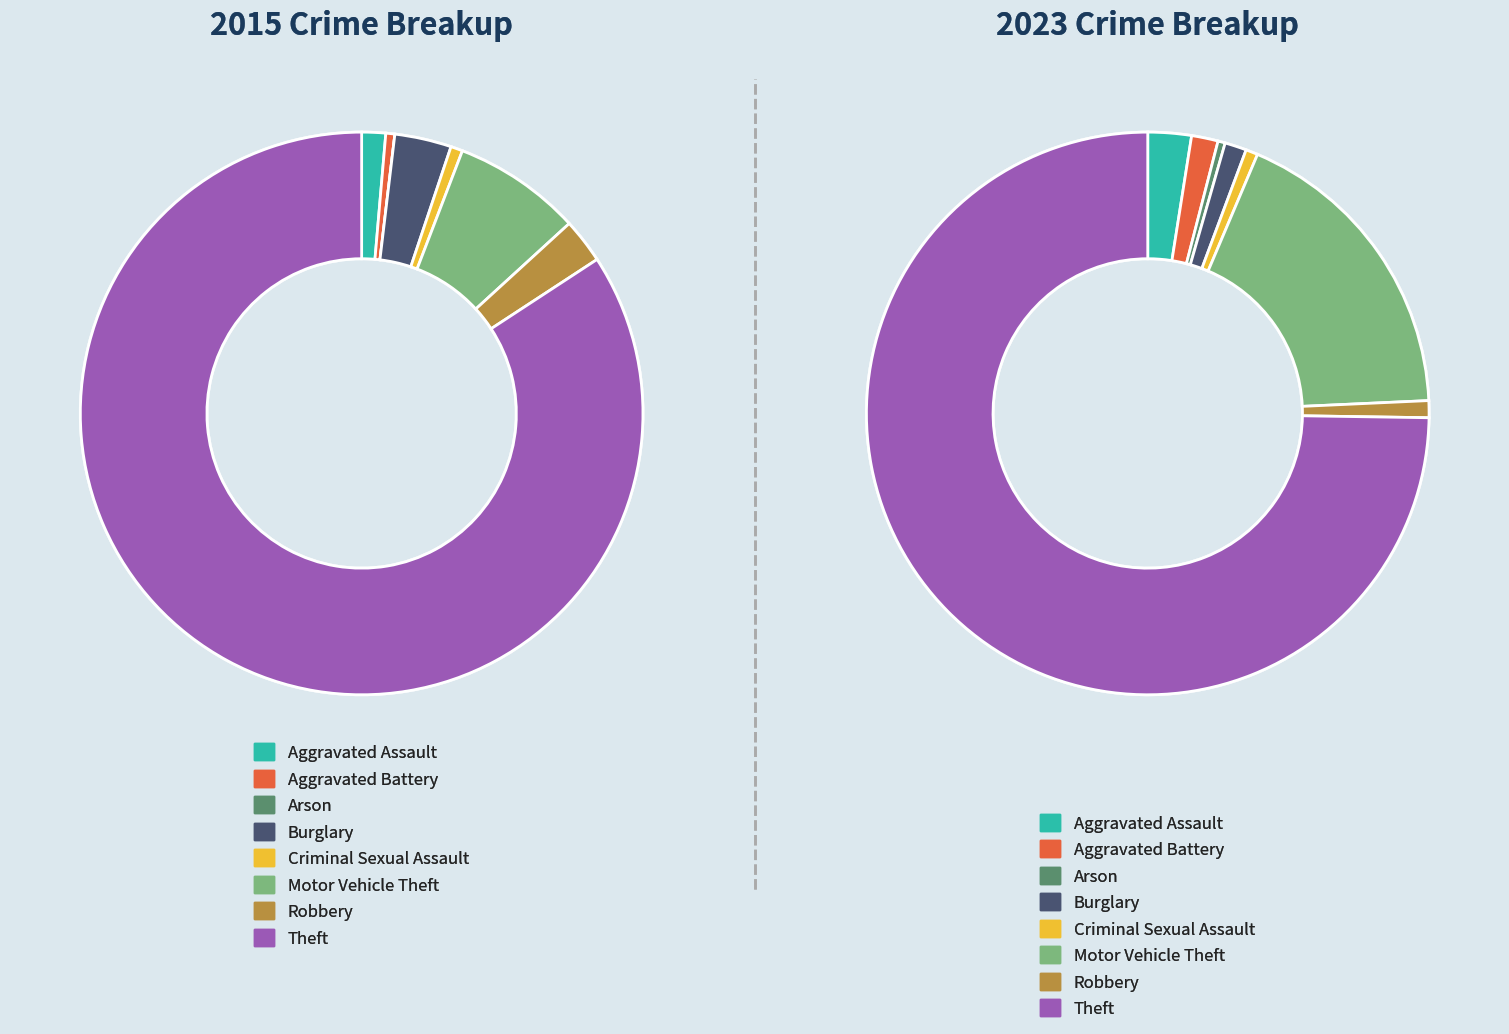

How many slices are in this pie chart?

8